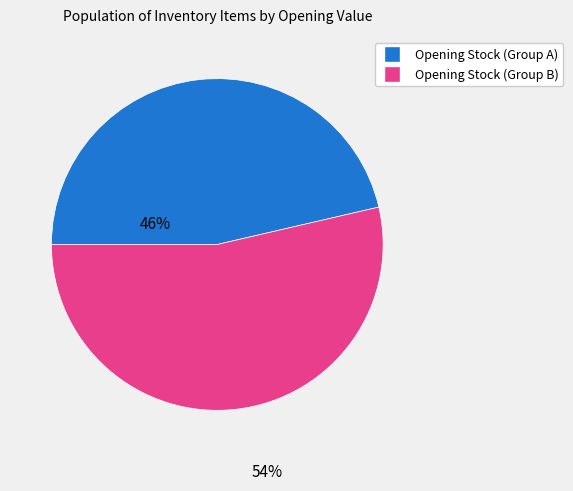

Is there any slice that represents more than half of the pie?

Yes